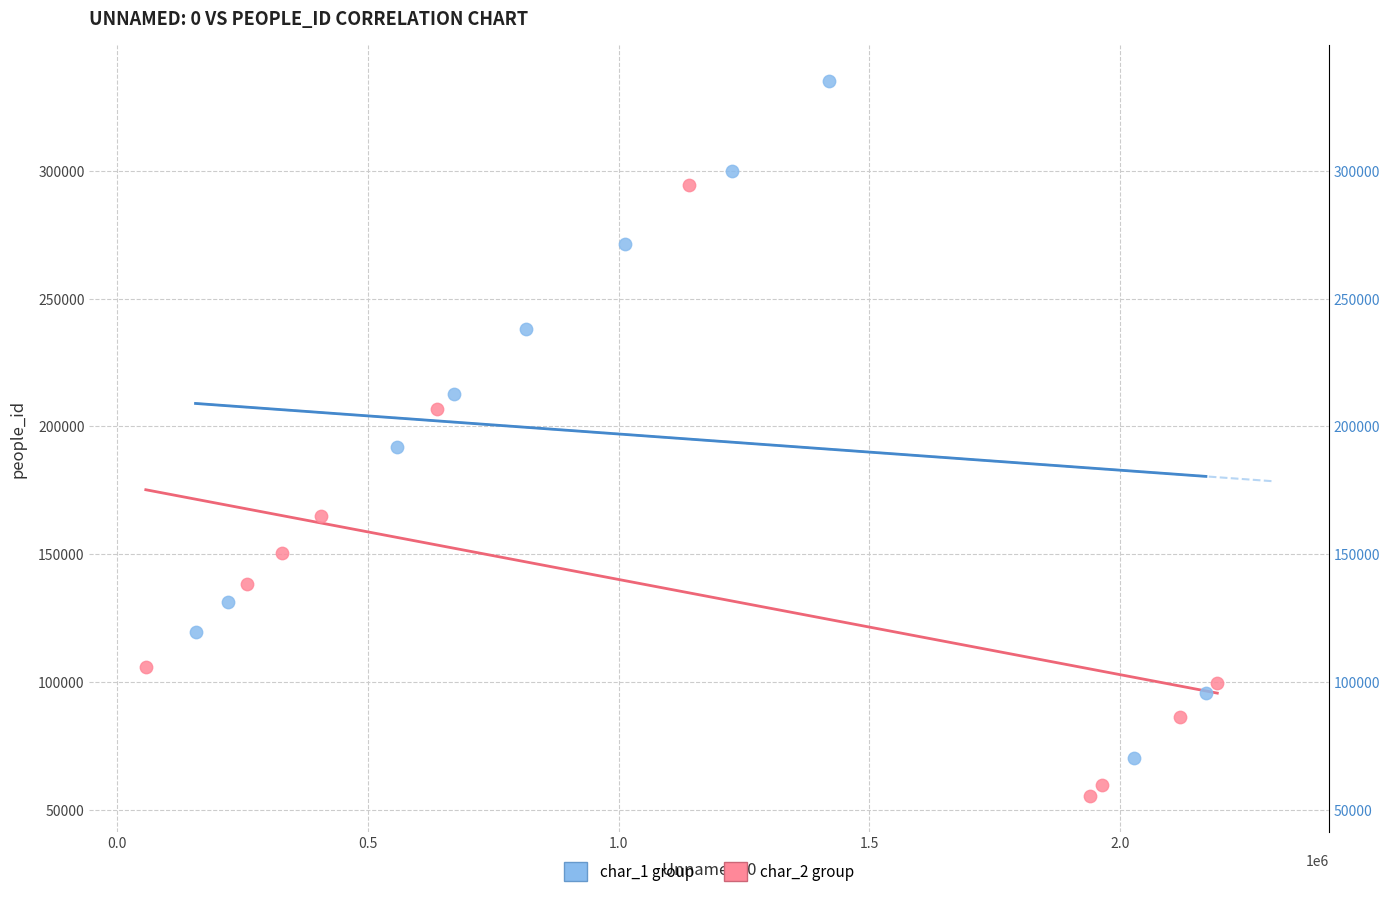

Which series has the largest Y range (max minus min)?

char_1 group